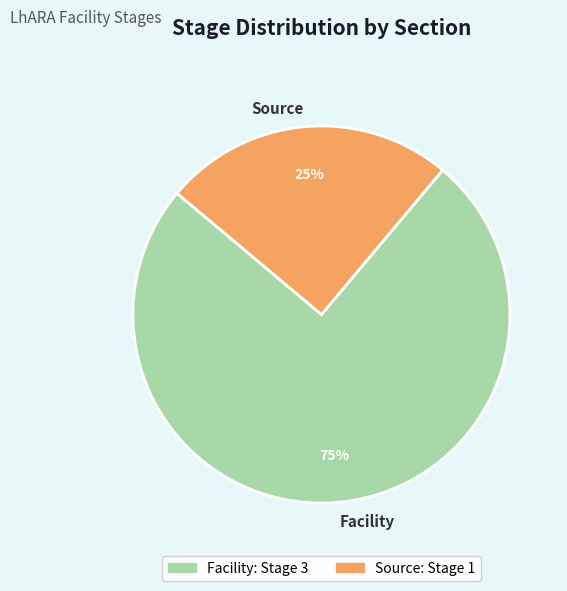

True or false: Facility accounts for 75% of the total.

True